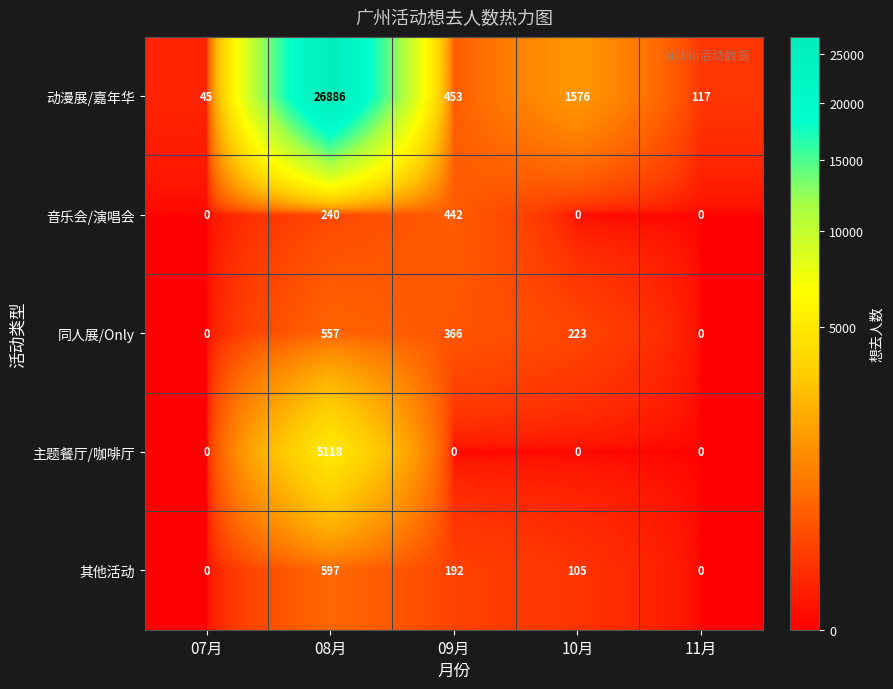

What is the sum of all 音乐会/演唱会 values?

682